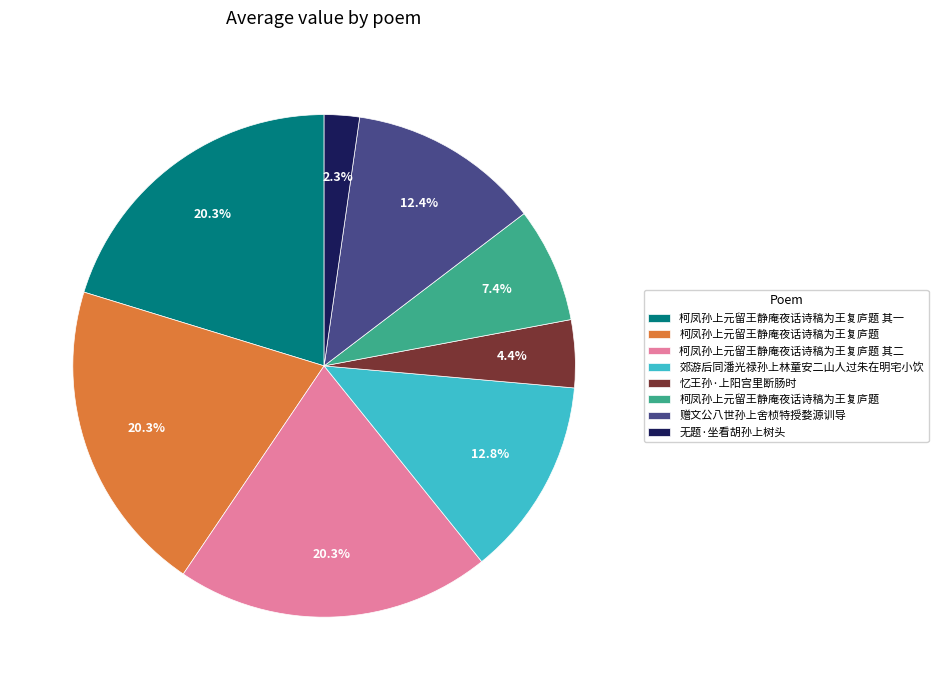

Does any single category account for the majority?

No